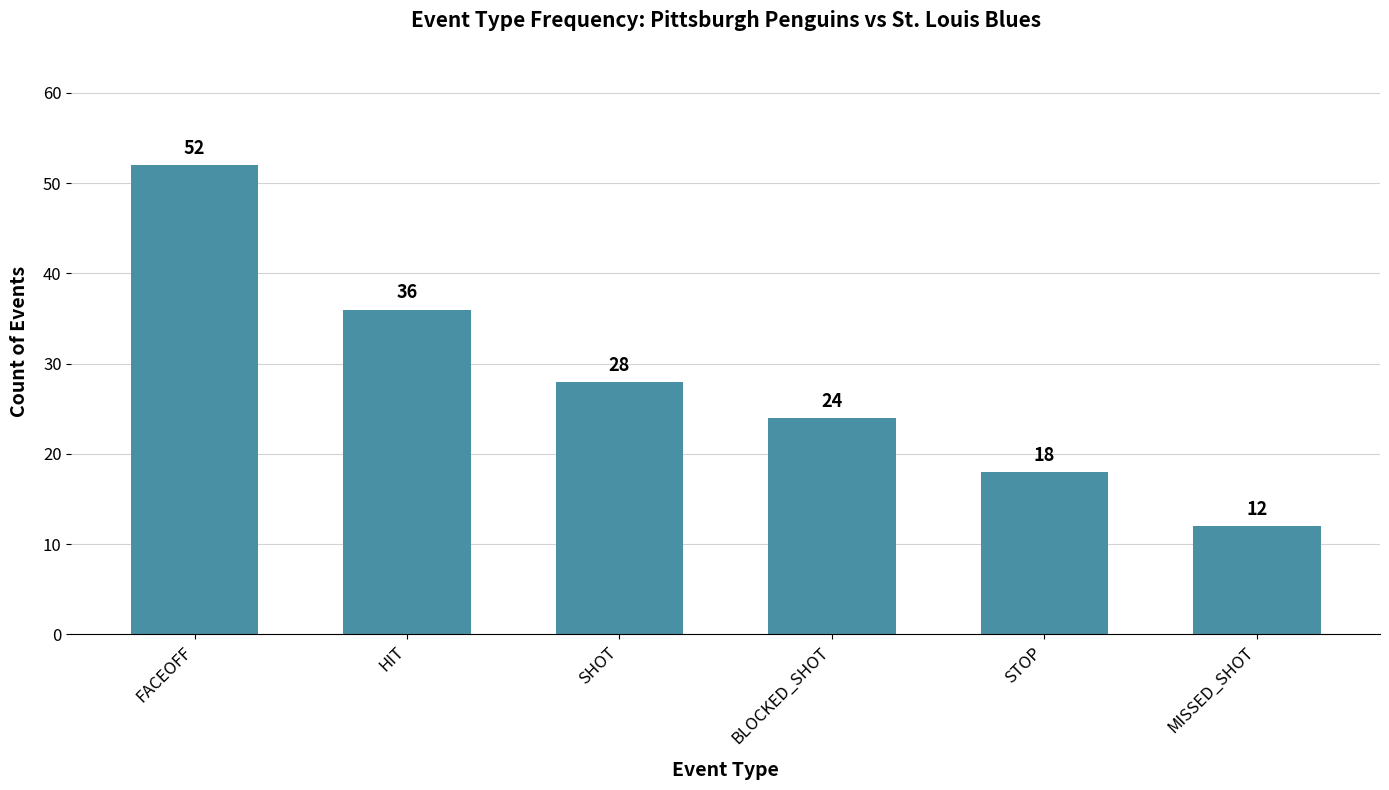

What is the value of the 1st bar from the left?

52